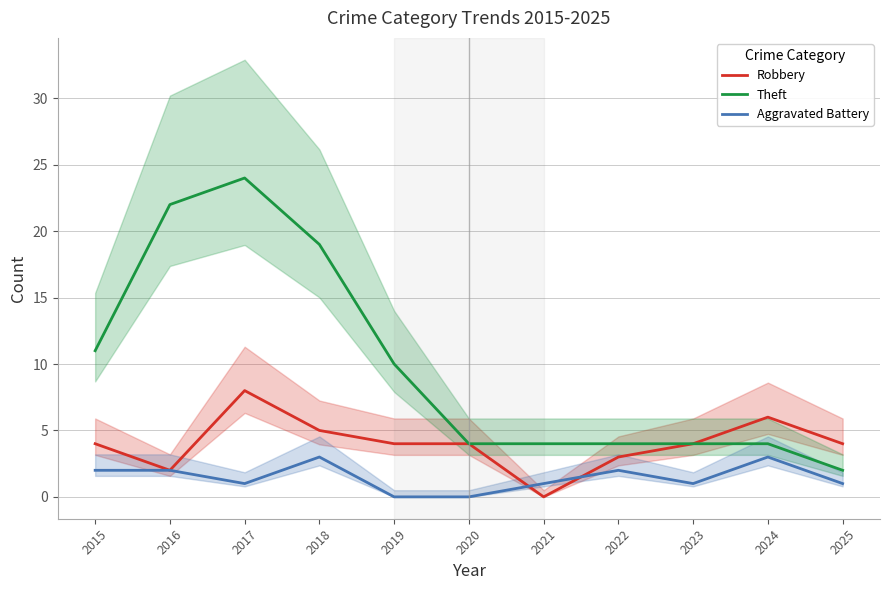

Rank the categories by Aggravated Battery value from highest to lowest.

2018, 2024, 2015, 2016, 2022, 2017, 2021, 2023, 2025, 2019, 2020